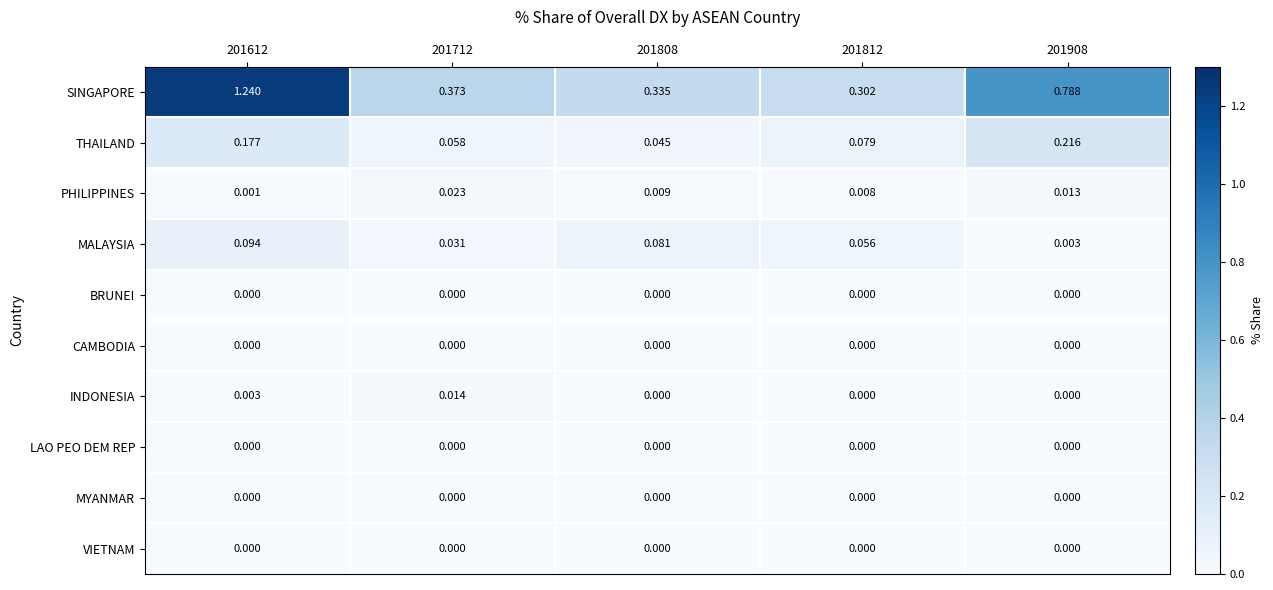

Which series has the largest total across all categories?

SINGAPORE